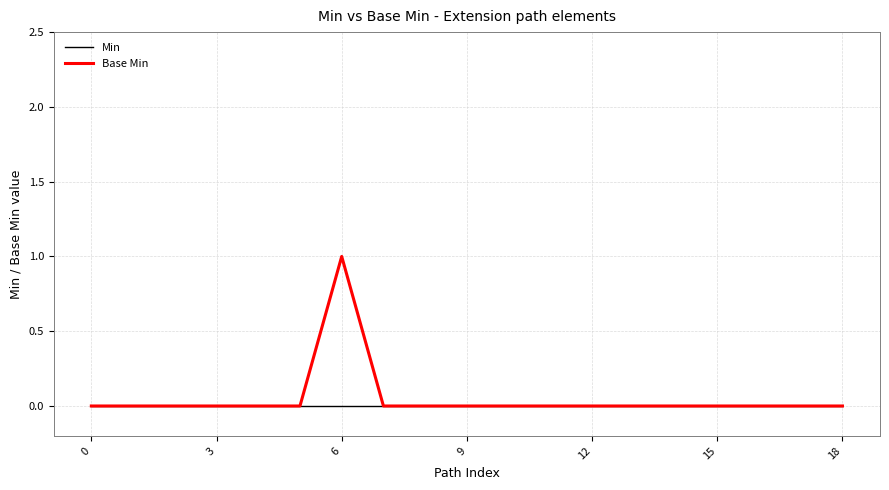

List the series in order of their peak value, lowest first.

Min, Base Min